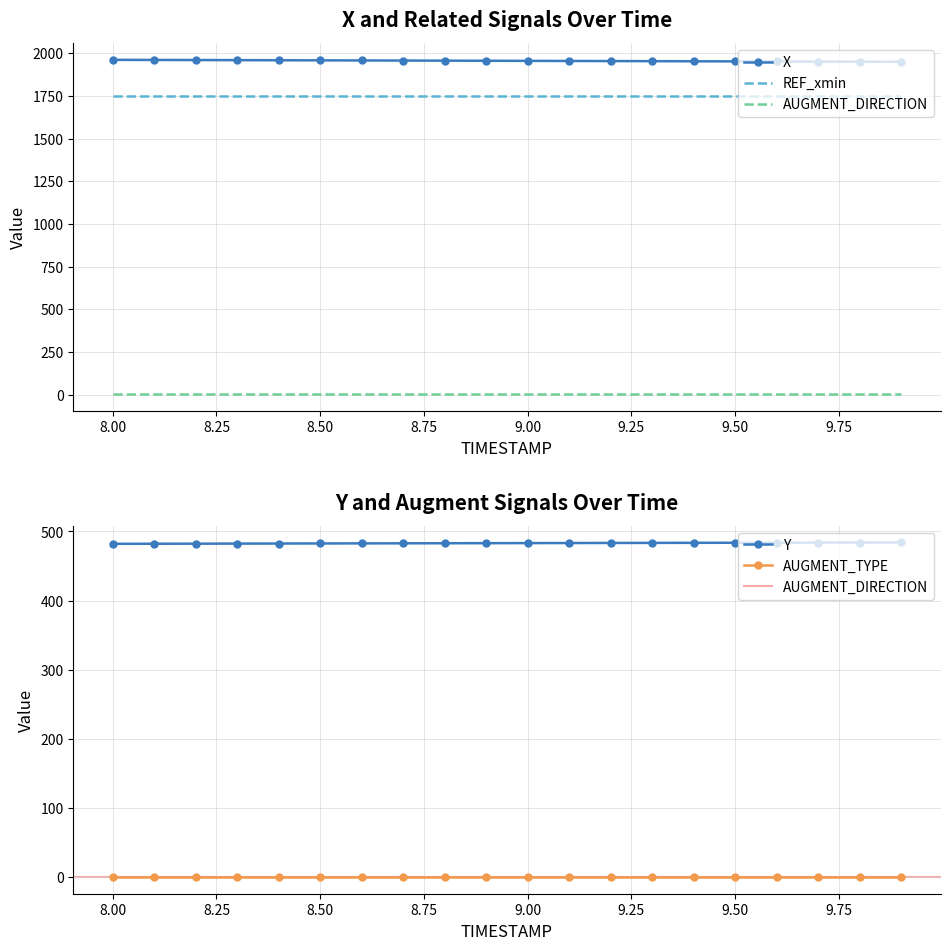

What is the label of the 12th point from the left?

9.1